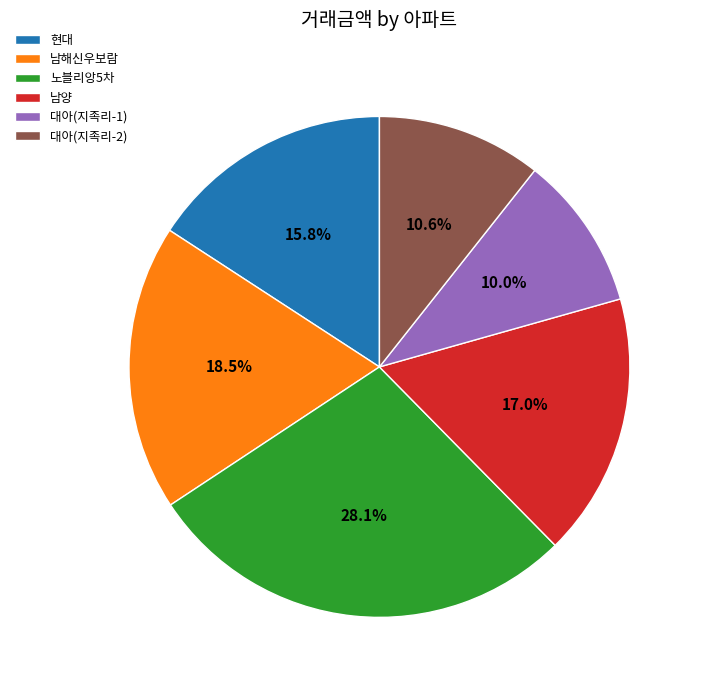

To the nearest percent, what portion does 대아(지족리-2) represent?

11%